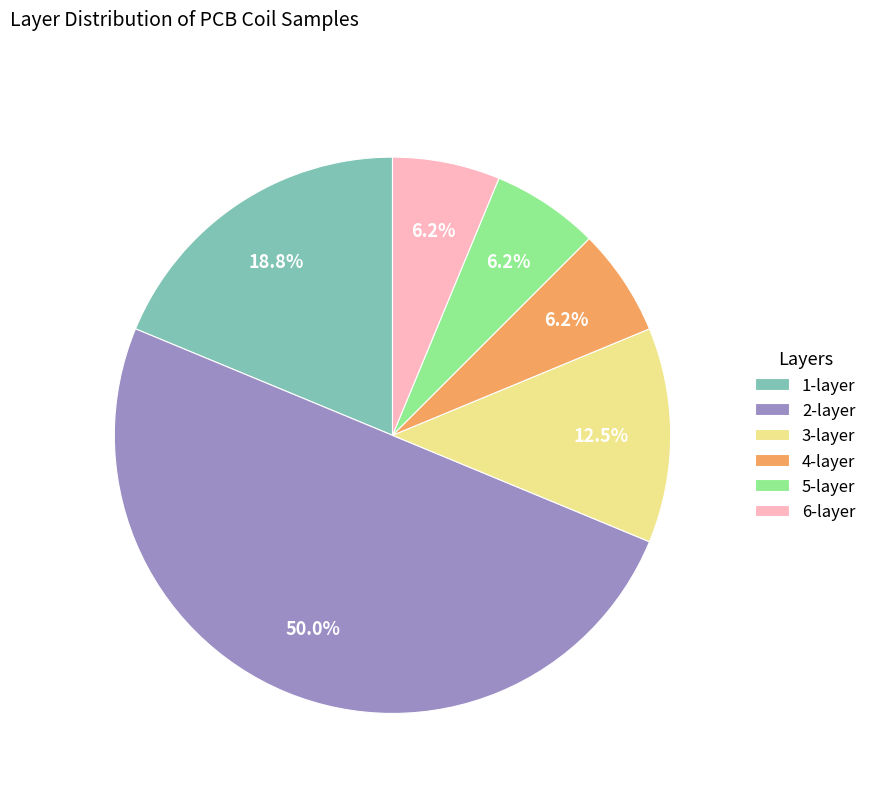

How many segments does this pie chart have?

6